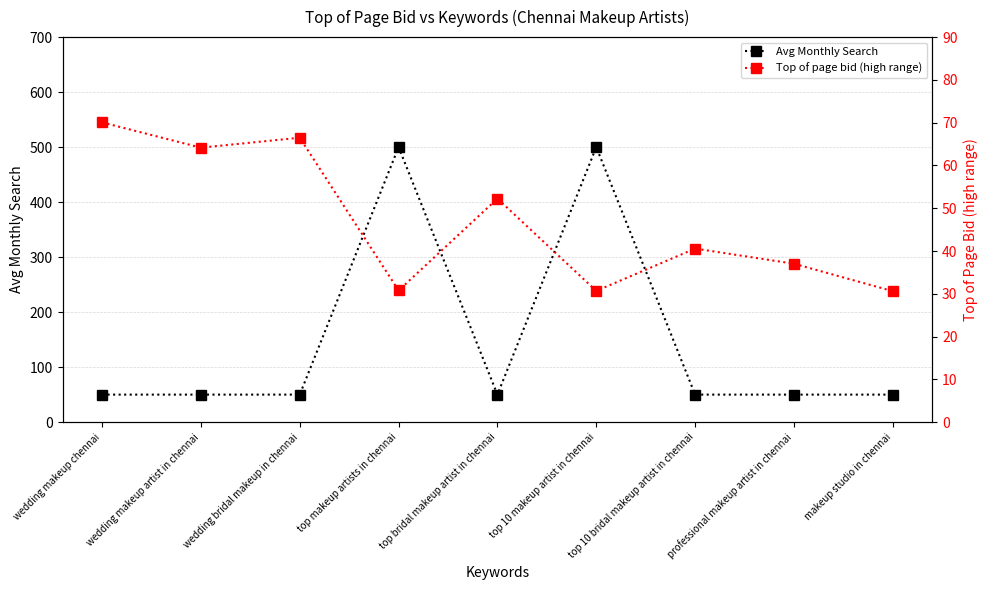

Which series has the largest range (max minus min)?

Avg Monthly Search